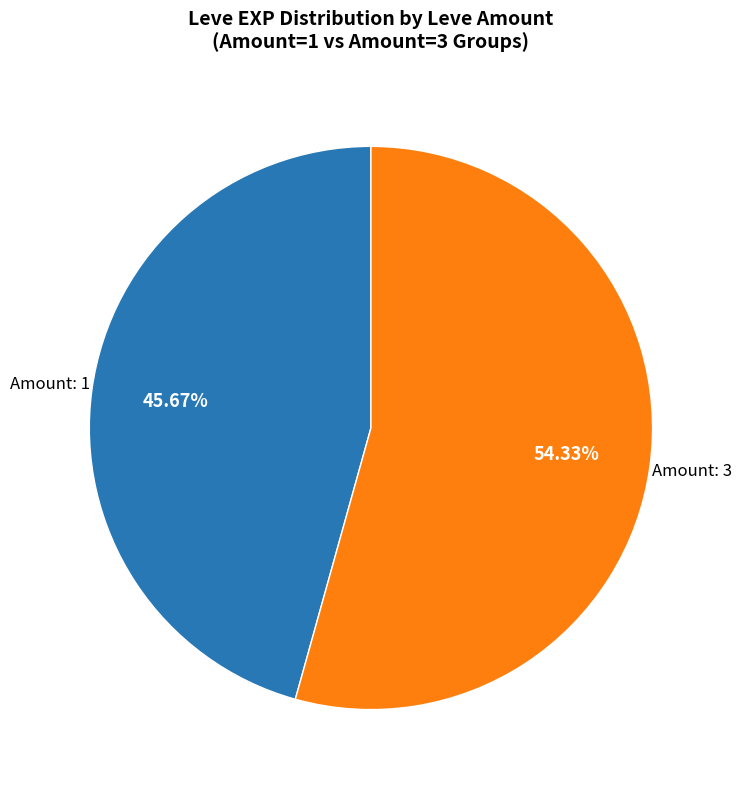

To the nearest percent, what is the difference between the largest and smallest slice percentages?

9%